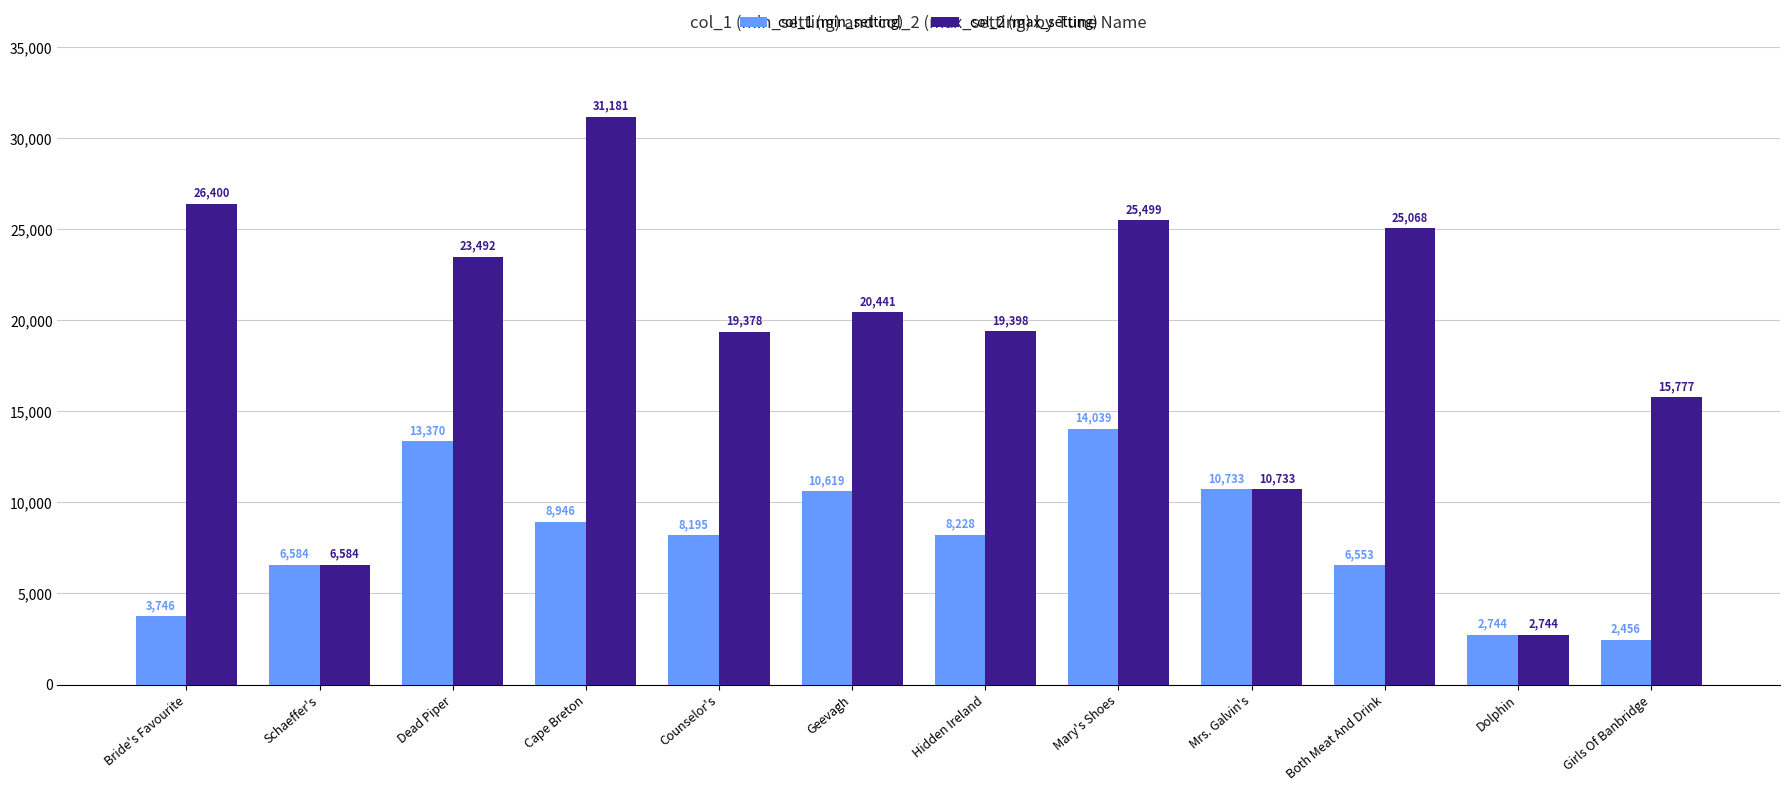

Which category has the lowest value in the col_1 (min_setting) series?

Girls Of Banbridge